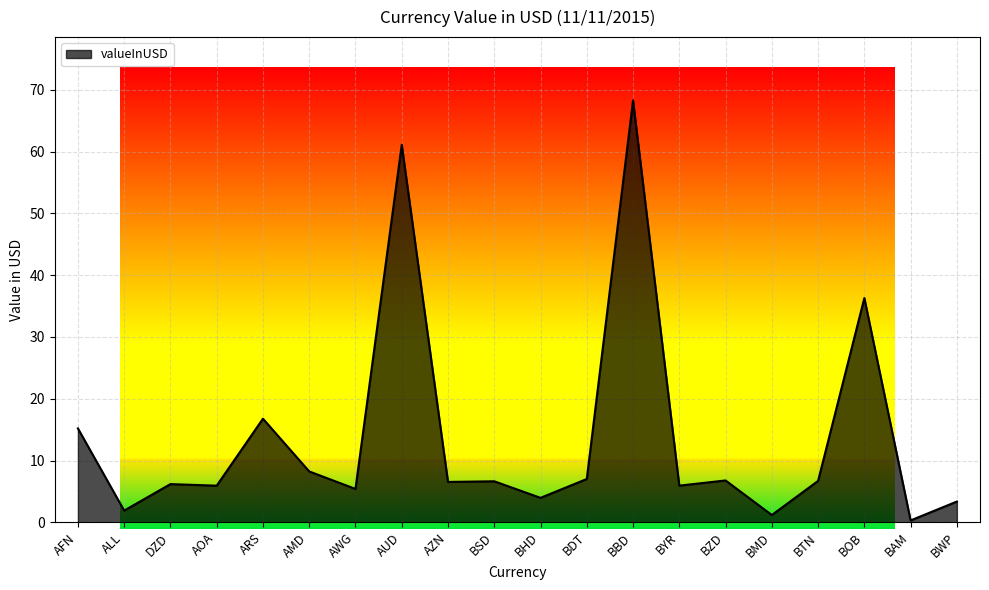

Where is the data nearest to the value 34?

BOB